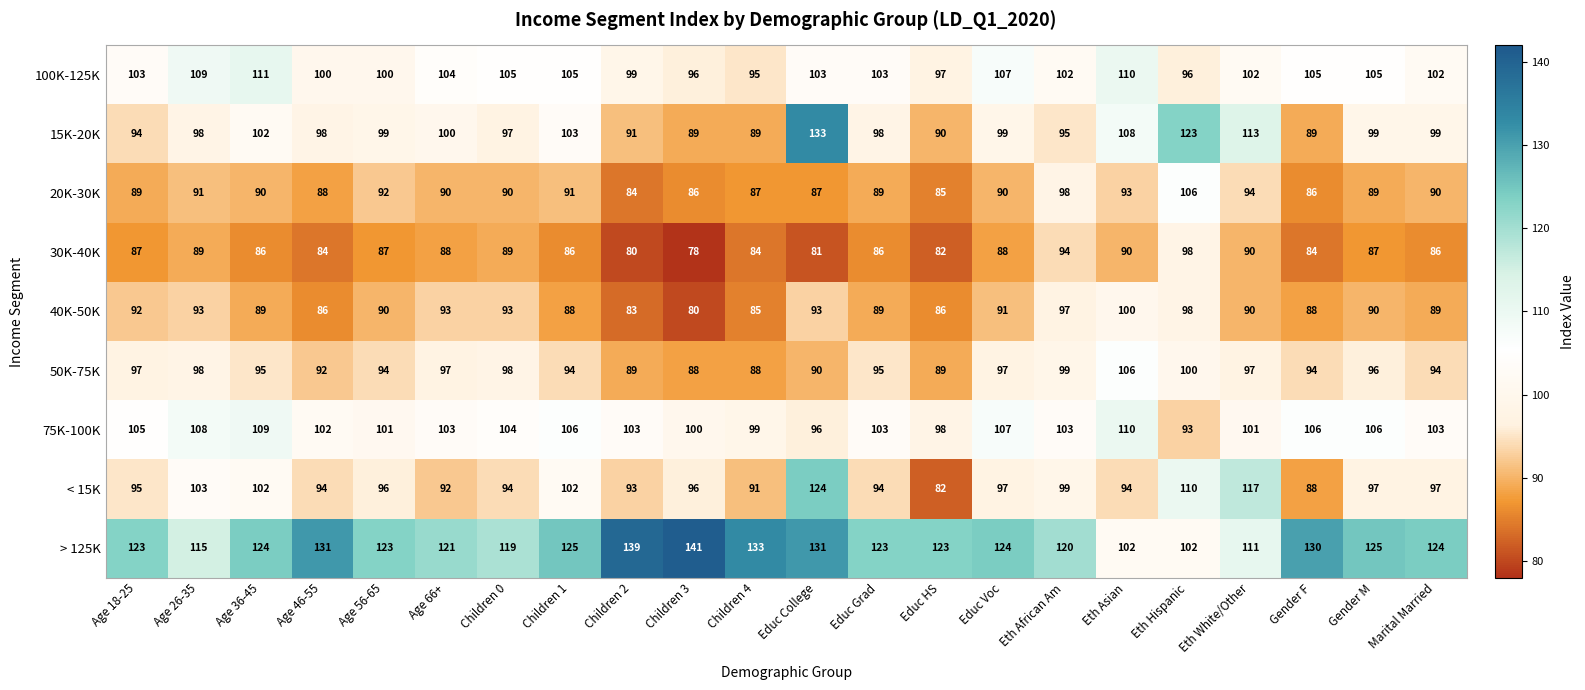

The 75K-100K series shows 103 at Educ Grad. True or false?

True